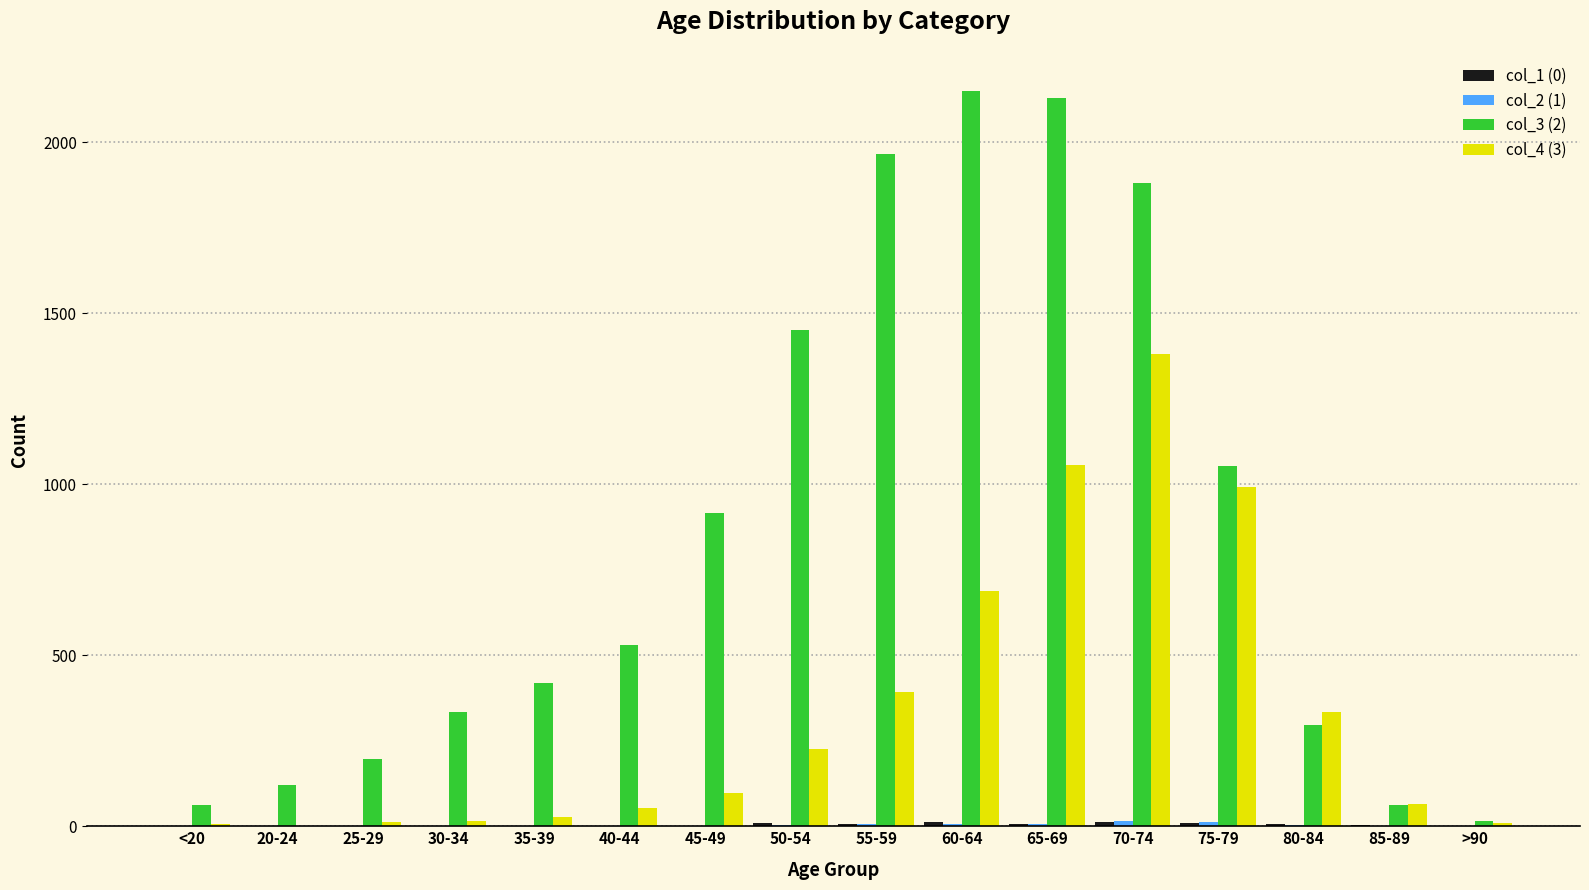

What is the maximum value shown in the chart?

2151